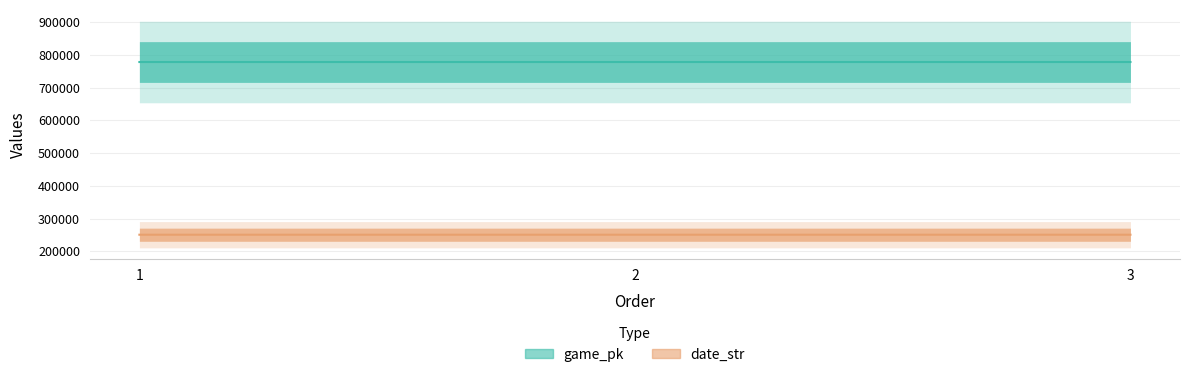

What is the average value of the game_pk series?

777972